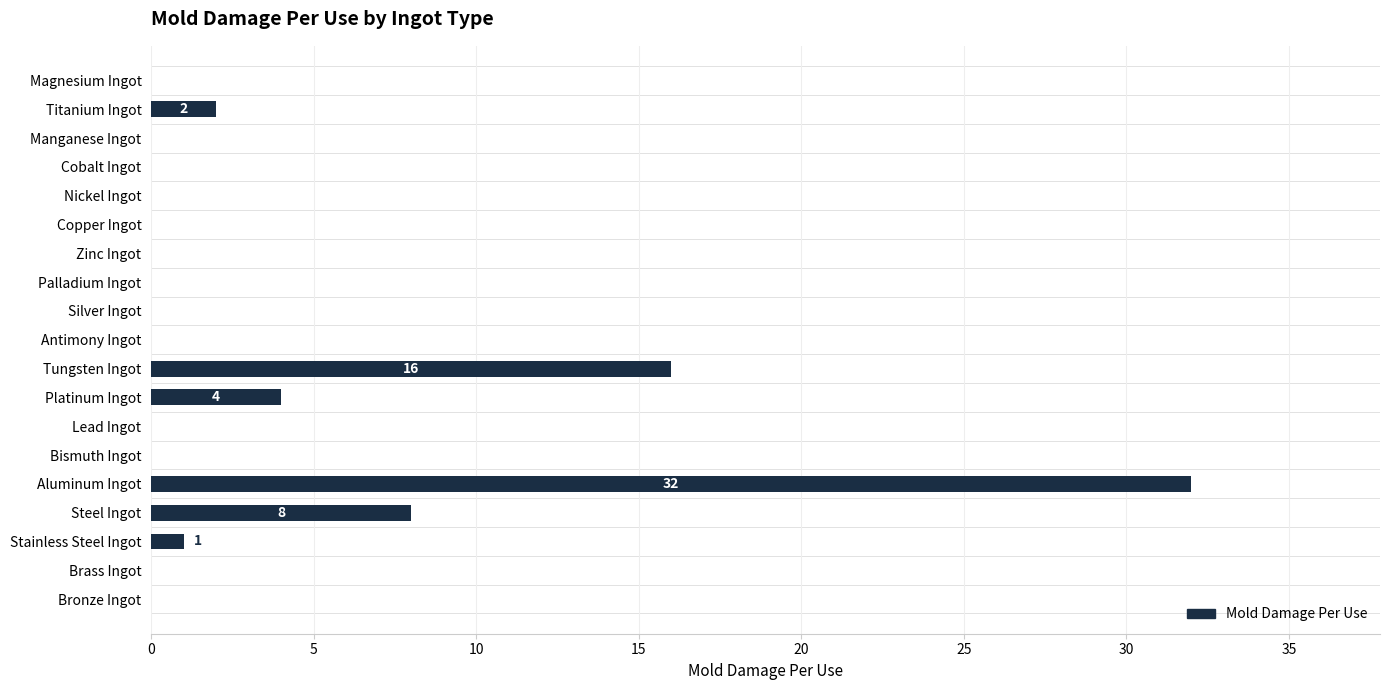

How many series are shown in this chart?

1